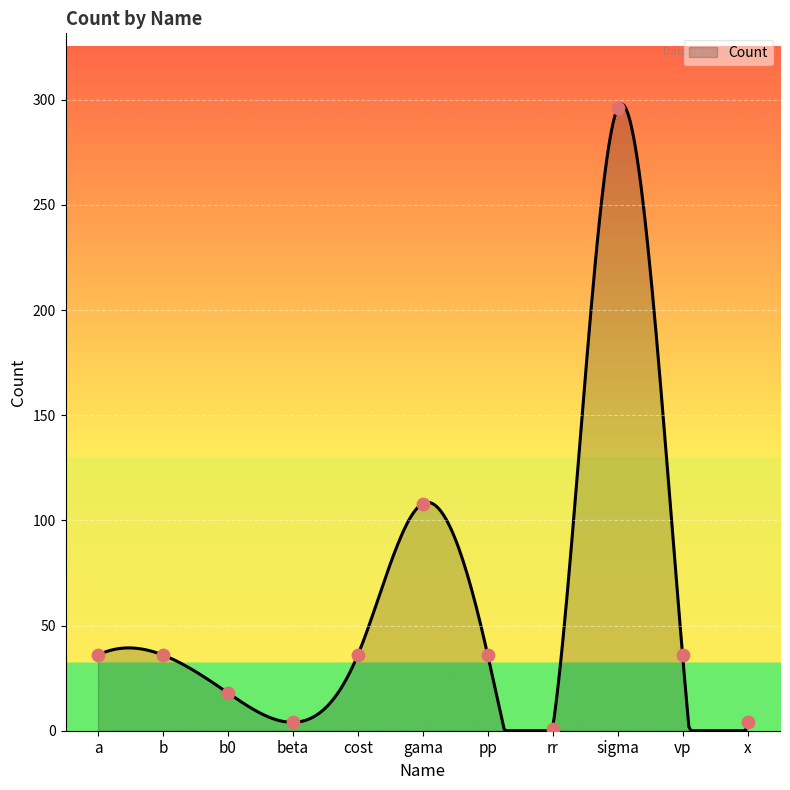

Approximately how many times larger is the value at cost compared to rr?

36.0